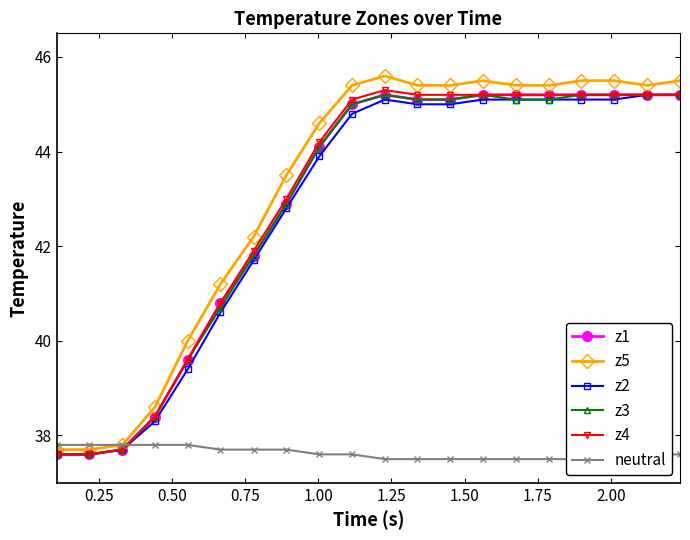

What is the maximum value for z3?

45.2